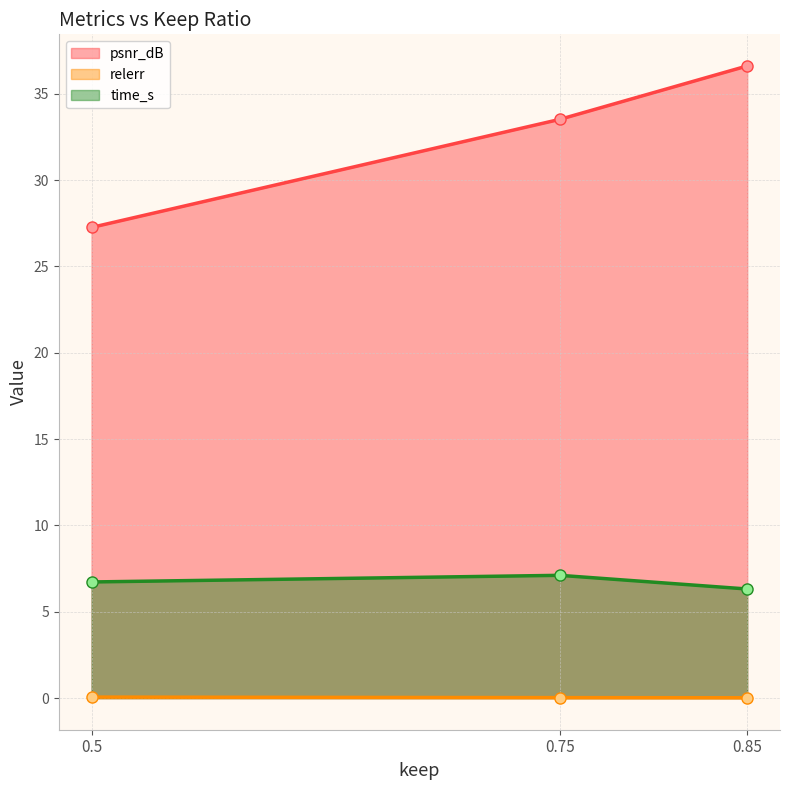

Between 0.5 and 0.75, which is larger?

0.75